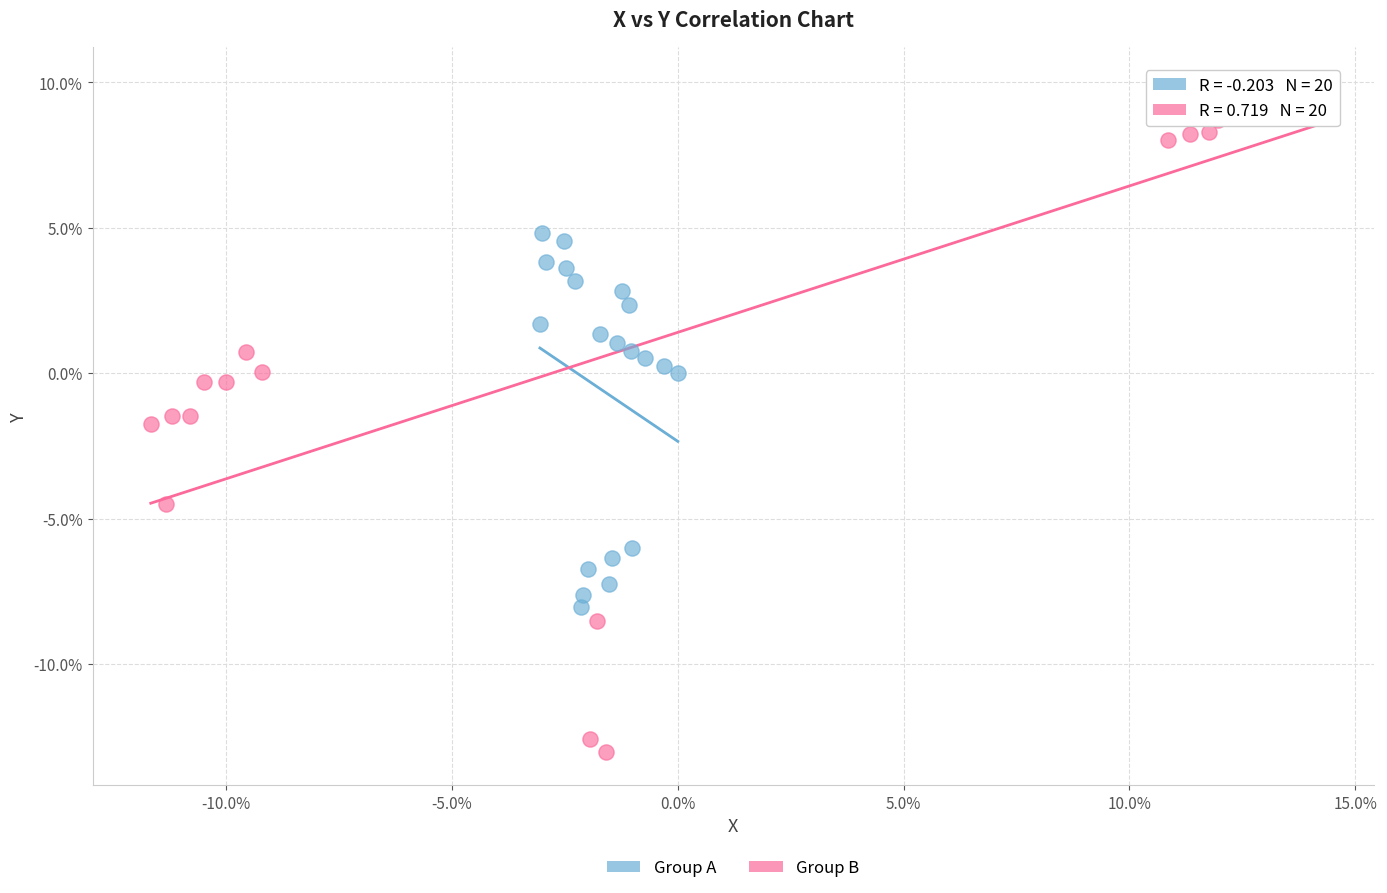

Which series contains the highest Y value?

Group B